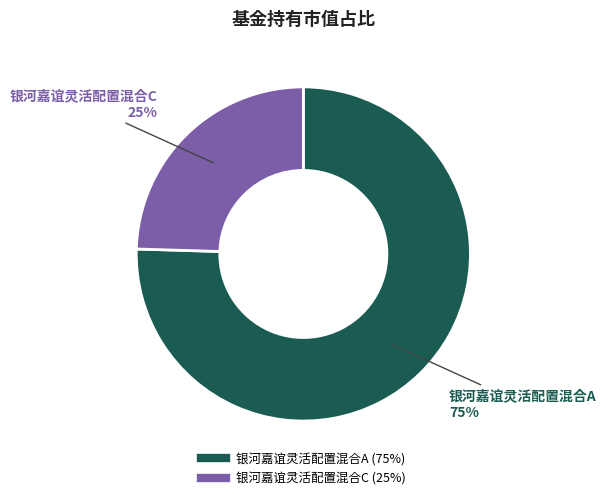

Which slice represents more than half of the pie?

银河嘉谊灵活配置混合A